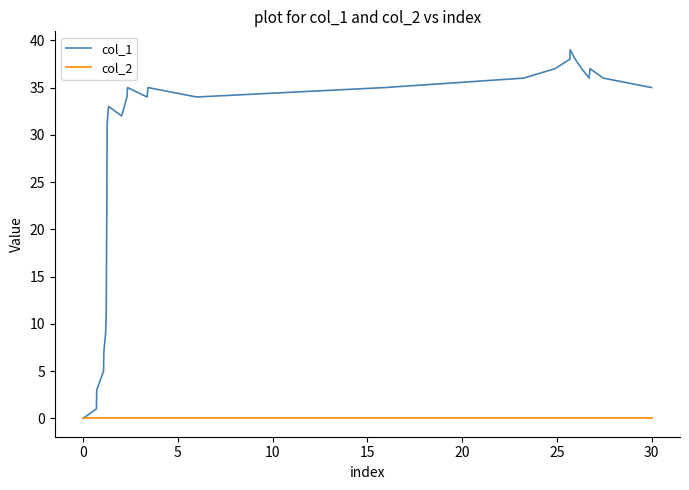

In col_1, how many points are lower than both neighbors (excluding endpoints)?

4